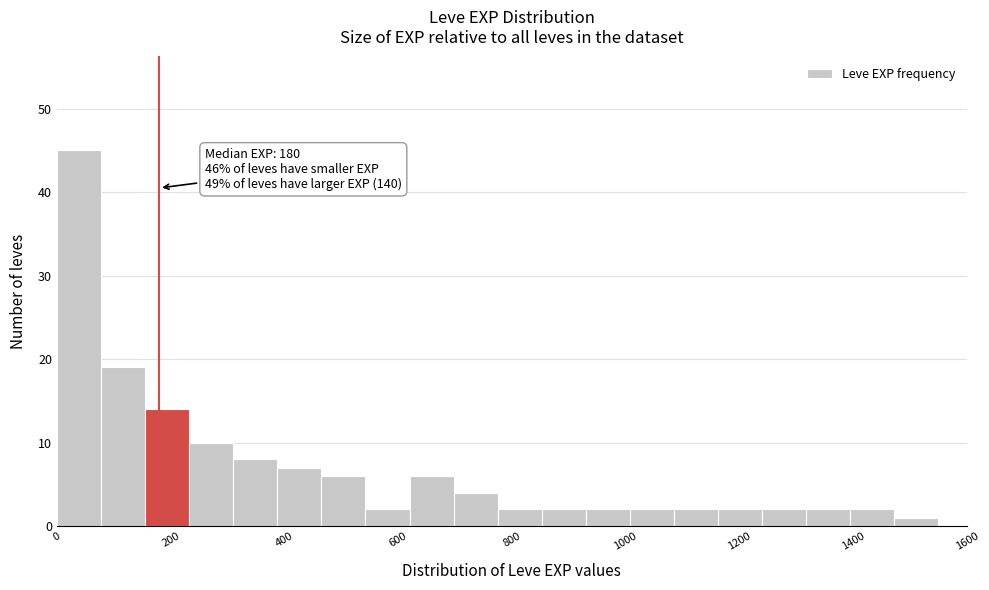

Read against the x-axis, roughly where is the centre of the tallest bar?

40